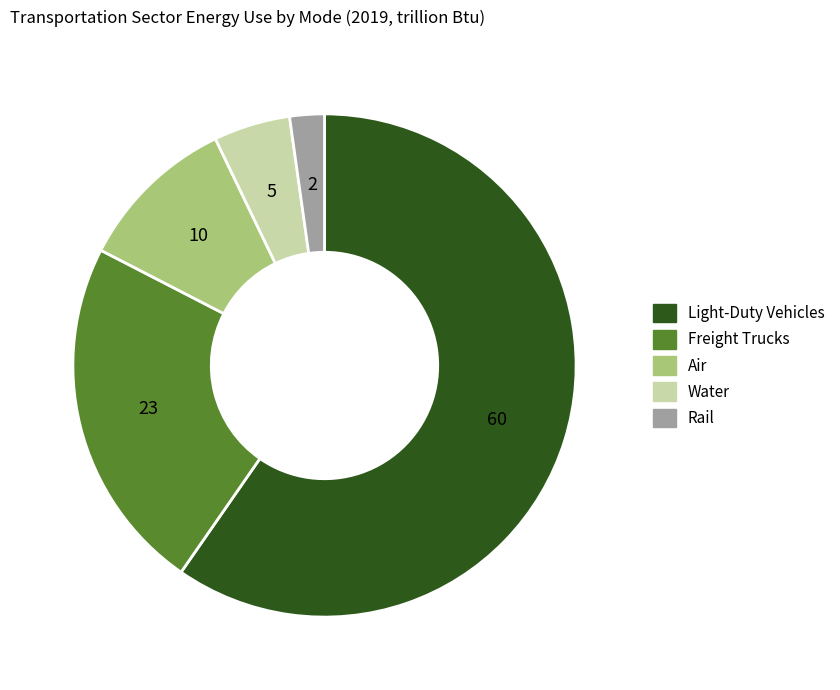

Which category has the smallest portion of the pie?

Rail